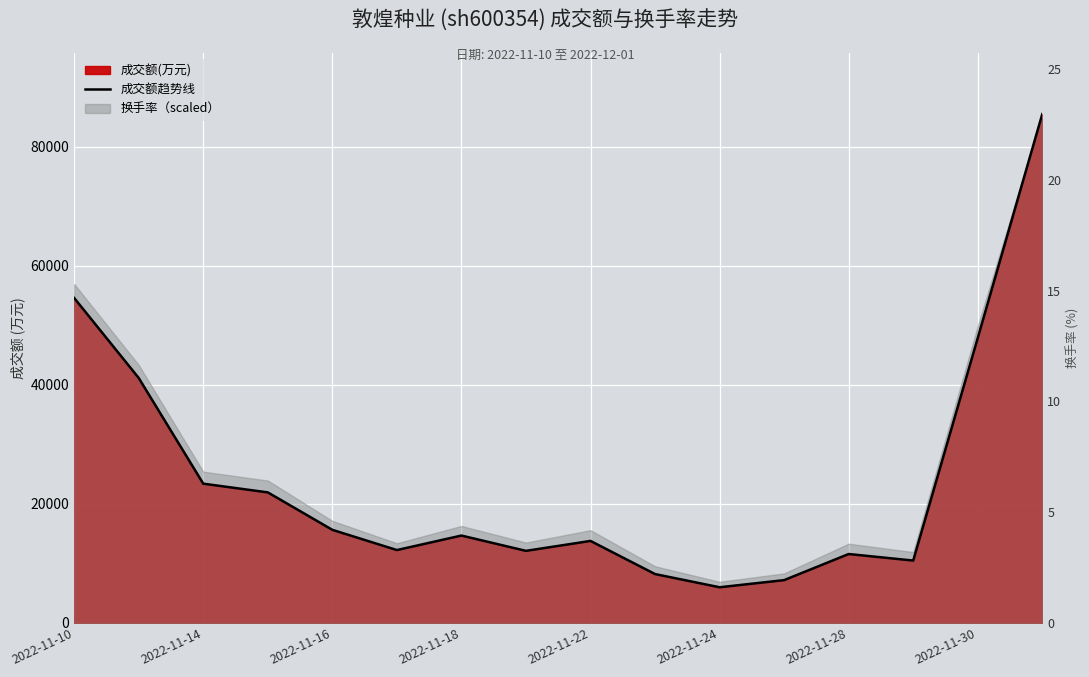

Reading left to right, transcribe all the data shown in this chart.

54574	41138	23394	21931	15643	12247	14682	12113	13780	8216	6000	7198	11582	10485	47856	85457